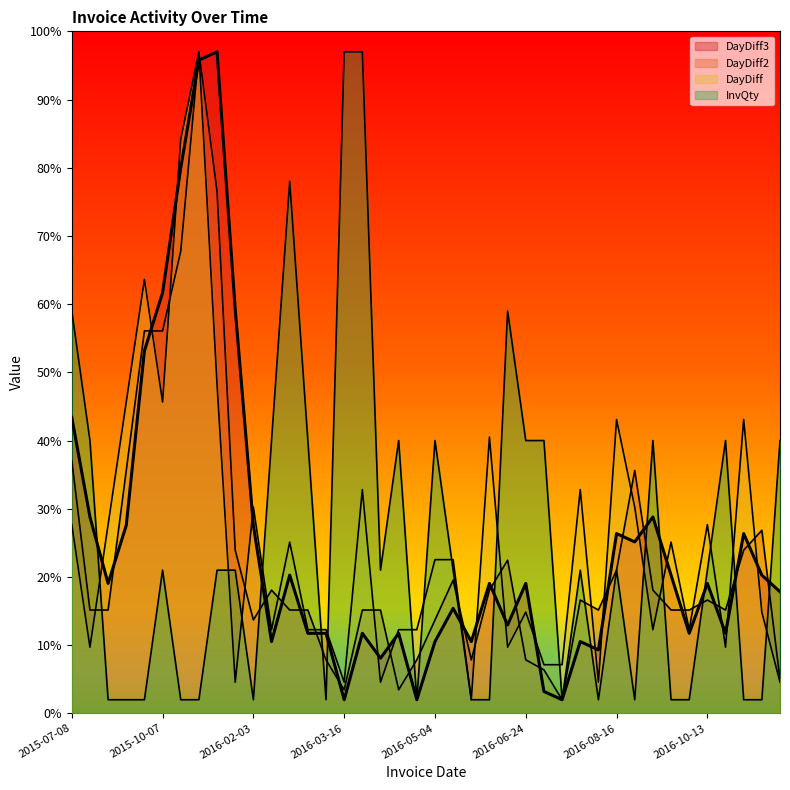

True or false: DayDiff has a value of 10.7 at 2016-06-30.

False